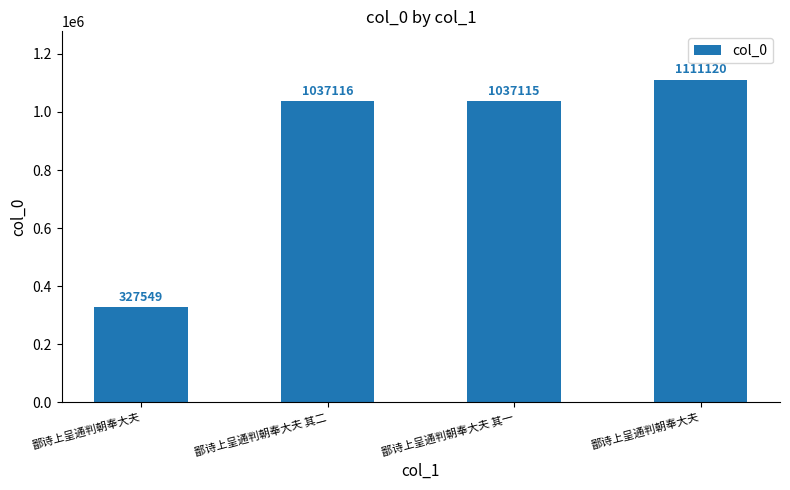

How many series are shown in this chart?

1